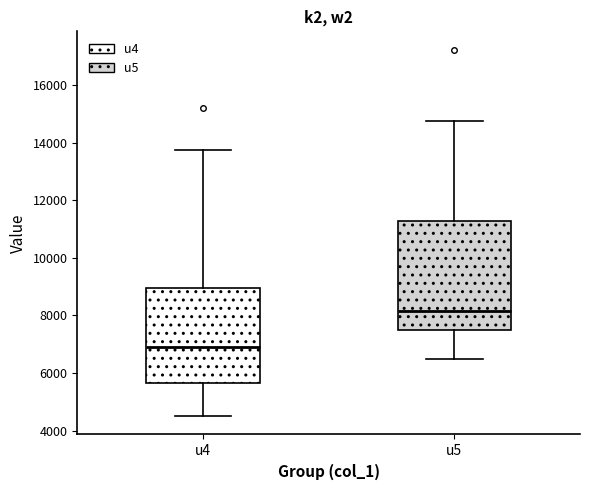

Which box's median line is the highest?

u5